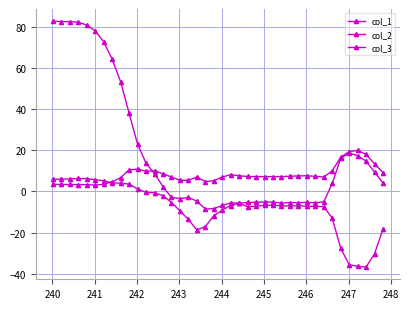

How many lines are shown in the chart?

3